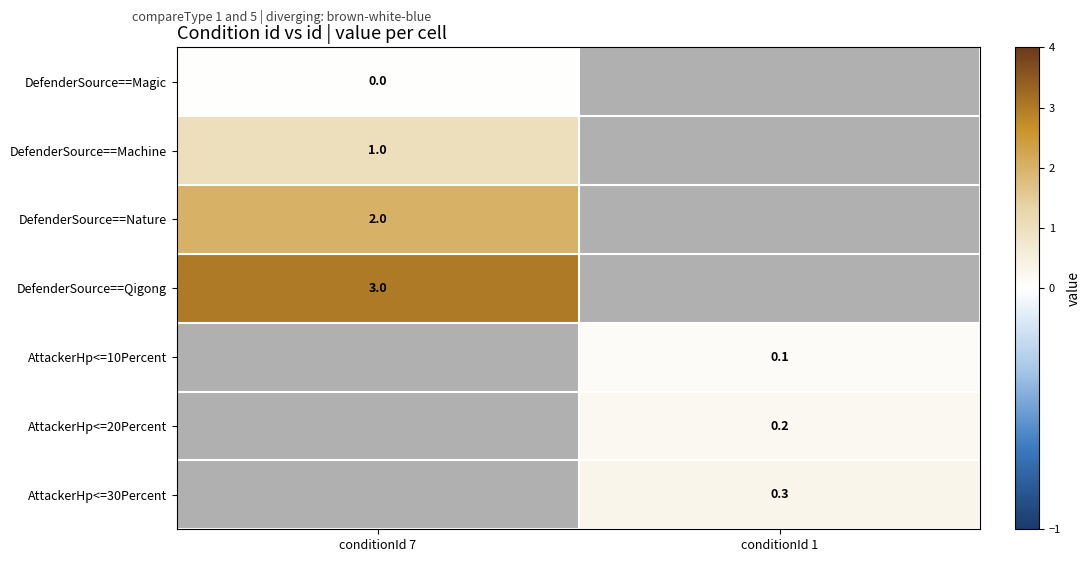

What is the greatest value displayed?

3.0